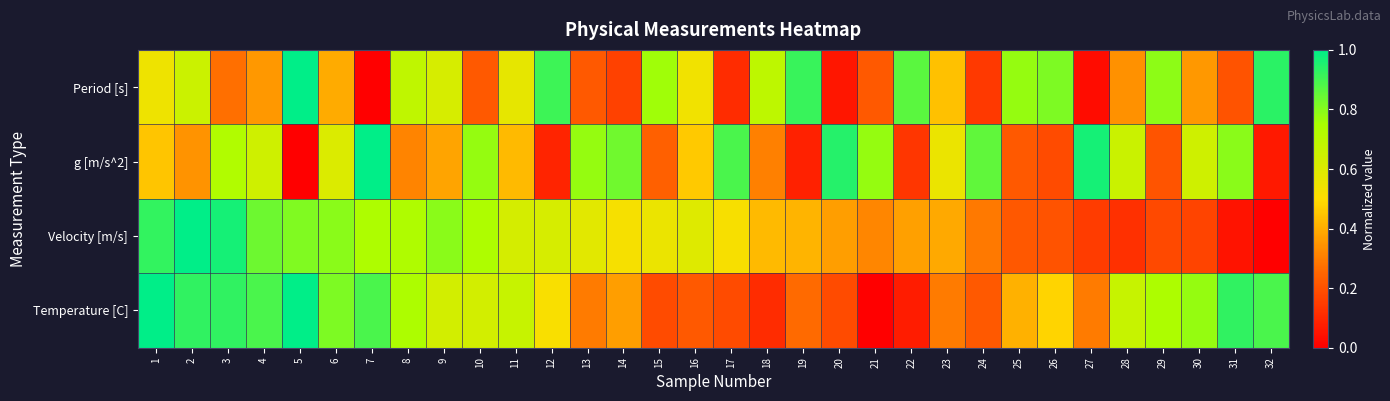

At 4, list the series in order from smallest to largest.

Period [s], g [m/s^2], Velocity [m/s], Temperature [C]